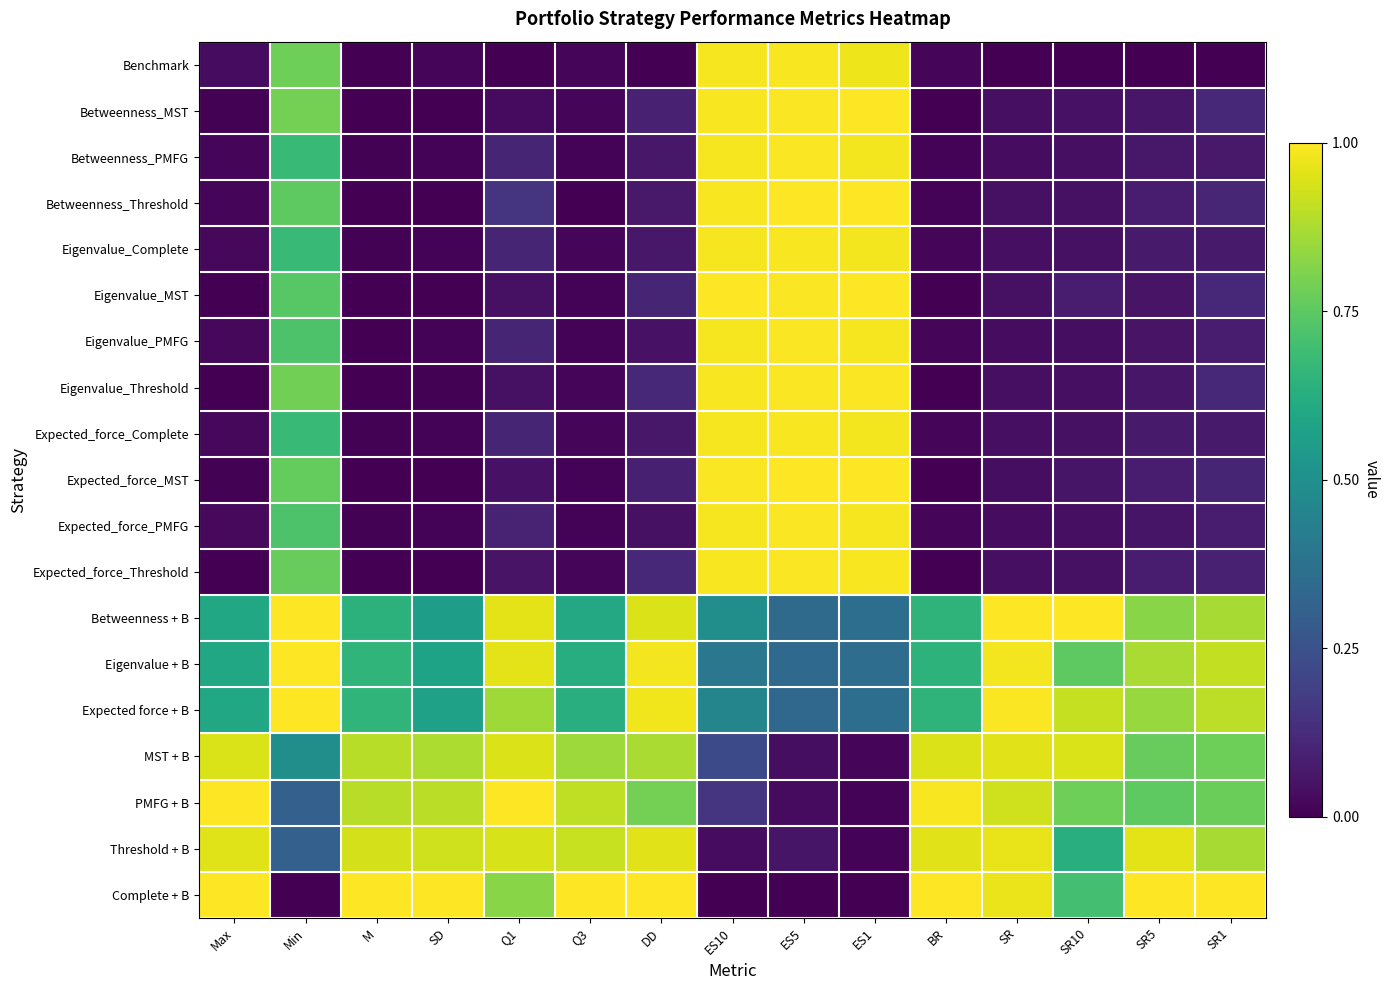

Reading left to right, what are all the values shown in this chart?

Benchmark: Max=0.0	Min=0.8	M=0.0	SD=0.0	Q1=0.0	Q3=0.0	DD=0.0	ES10=1.0	ES5=1.0	ES1=1.0	BR=0.0	SR=0.0	SR10=0.0	SR5=0.0	SR1=0.0
Betweenness_MST: Max=0.0	Min=0.8	M=0.0	SD=0.0	Q1=0.0	Q3=0.0	DD=0.1	ES10=1.0	ES5=1.0	ES1=1.0	BR=0.0	SR=0.0	SR10=0.0	SR5=0.1	SR1=0.1
Betweenness_PMFG: Max=0.0	Min=0.7	M=0.0	SD=0.0	Q1=0.1	Q3=0.0	DD=0.1	ES10=1.0	ES5=1.0	ES1=1.0	BR=0.0	SR=0.0	SR10=0.0	SR5=0.1	SR1=0.1
Betweenness_Threshold: Max=0.0	Min=0.8	M=0.0	SD=0.0	Q1=0.1	Q3=0.0	DD=0.1	ES10=1.0	ES5=1.0	ES1=1.0	BR=0.0	SR=0.0	SR10=0.0	SR5=0.1	SR1=0.1
Eigenvalue_Complete: Max=0.0	Min=0.7	M=0.0	SD=0.0	Q1=0.1	Q3=0.0	DD=0.1	ES10=1.0	ES5=1.0	ES1=1.0	BR=0.0	SR=0.0	SR10=0.0	SR5=0.1	SR1=0.1
Eigenvalue_MST: Max=0.0	Min=0.7	M=0.0	SD=0.0	Q1=0.0	Q3=0.0	DD=0.1	ES10=1.0	ES5=1.0	ES1=1.0	BR=0.0	SR=0.0	SR10=0.1	SR5=0.1	SR1=0.1
Eigenvalue_PMFG: Max=0.0	Min=0.7	M=0.0	SD=0.0	Q1=0.1	Q3=0.0	DD=0.0	ES10=1.0	ES5=1.0	ES1=1.0	BR=0.0	SR=0.0	SR10=0.0	SR5=0.1	SR1=0.1
Eigenvalue_Threshold: Max=0.0	Min=0.8	M=0.0	SD=0.0	Q1=0.0	Q3=0.0	DD=0.1	ES10=1.0	ES5=1.0	ES1=1.0	BR=0.0	SR=0.0	SR10=0.0	SR5=0.1	SR1=0.1
Expected_force_Complete: Max=0.0	Min=0.7	M=0.0	SD=0.0	Q1=0.1	Q3=0.0	DD=0.1	ES10=1.0	ES5=1.0	ES1=1.0	BR=0.0	SR=0.0	SR10=0.0	SR5=0.1	SR1=0.1
Expected_force_MST: Max=0.0	Min=0.8	M=0.0	SD=0.0	Q1=0.0	Q3=0.0	DD=0.1	ES10=1.0	ES5=1.0	ES1=1.0	BR=0.0	SR=0.0	SR10=0.1	SR5=0.1	SR1=0.1
Expected_force_PMFG: Max=0.0	Min=0.7	M=0.0	SD=0.0	Q1=0.1	Q3=0.0	DD=0.0	ES10=1.0	ES5=1.0	ES1=1.0	BR=0.0	SR=0.0	SR10=0.0	SR5=0.1	SR1=0.1
Expected_force_Threshold: Max=0.0	Min=0.8	M=0.0	SD=0.0	Q1=0.1	Q3=0.0	DD=0.1	ES10=1.0	ES5=1.0	ES1=1.0	BR=0.0	SR=0.0	SR10=0.0	SR5=0.1	SR1=0.1
Betweenness + B: Max=0.6	Min=1.0	M=0.6	SD=0.6	Q1=1.0	Q3=0.6	DD=0.9	ES10=0.5	ES5=0.3	ES1=0.4	BR=0.6	SR=1.0	SR10=1.0	SR5=0.8	SR1=0.9
Eigenvalue + B: Max=0.6	Min=1.0	M=0.7	SD=0.6	Q1=1.0	Q3=0.6	DD=1.0	ES10=0.4	ES5=0.3	ES1=0.4	BR=0.6	SR=1.0	SR10=0.8	SR5=0.9	SR1=0.9
Expected force + B: Max=0.6	Min=1.0	M=0.7	SD=0.6	Q1=0.9	Q3=0.6	DD=1.0	ES10=0.5	ES5=0.3	ES1=0.4	BR=0.6	SR=1.0	SR10=0.9	SR5=0.8	SR1=0.9
MST + B: Max=0.9	Min=0.5	M=0.9	SD=0.9	Q1=0.9	Q3=0.9	DD=0.9	ES10=0.2	ES5=0.0	ES1=0.0	BR=0.9	SR=1.0	SR10=0.9	SR5=0.8	SR1=0.8
PMFG + B: Max=1.0	Min=0.3	M=0.9	SD=0.9	Q1=1.0	Q3=0.9	DD=0.8	ES10=0.2	ES5=0.0	ES1=0.0	BR=1.0	SR=0.9	SR10=0.8	SR5=0.8	SR1=0.8
Threshold + B: Max=1.0	Min=0.3	M=0.9	SD=0.9	Q1=0.9	Q3=0.9	DD=1.0	ES10=0.0	ES5=0.1	ES1=0.0	BR=1.0	SR=1.0	SR10=0.6	SR5=1.0	SR1=0.9
Complete + B: Max=1.0	Min=0.0	M=1.0	SD=1.0	Q1=0.8	Q3=1.0	DD=1.0	ES10=0.0	ES5=0.0	ES1=0.0	BR=1.0	SR=1.0	SR10=0.7	SR5=1.0	SR1=1.0